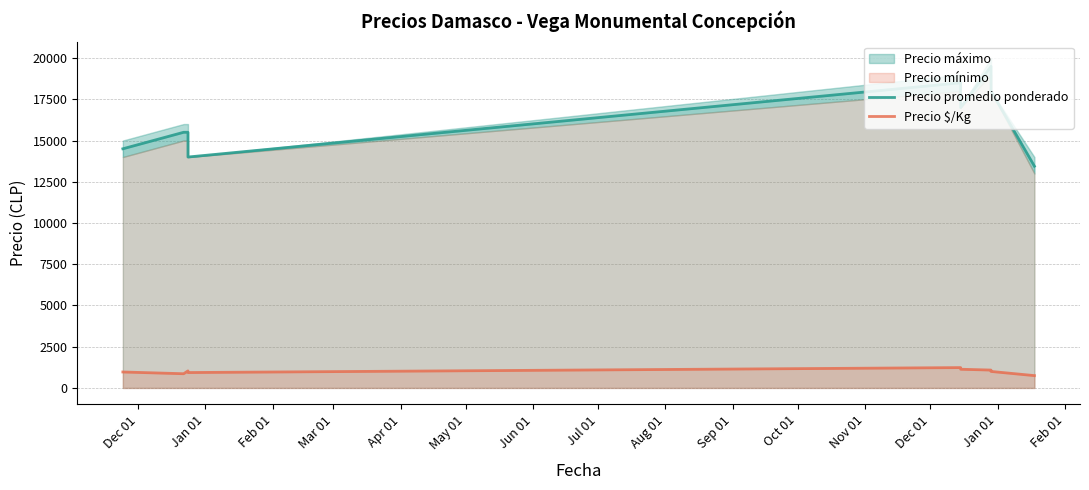

True or false: Precio promedio ponderado and Precio $/Kg cross at least once.

False